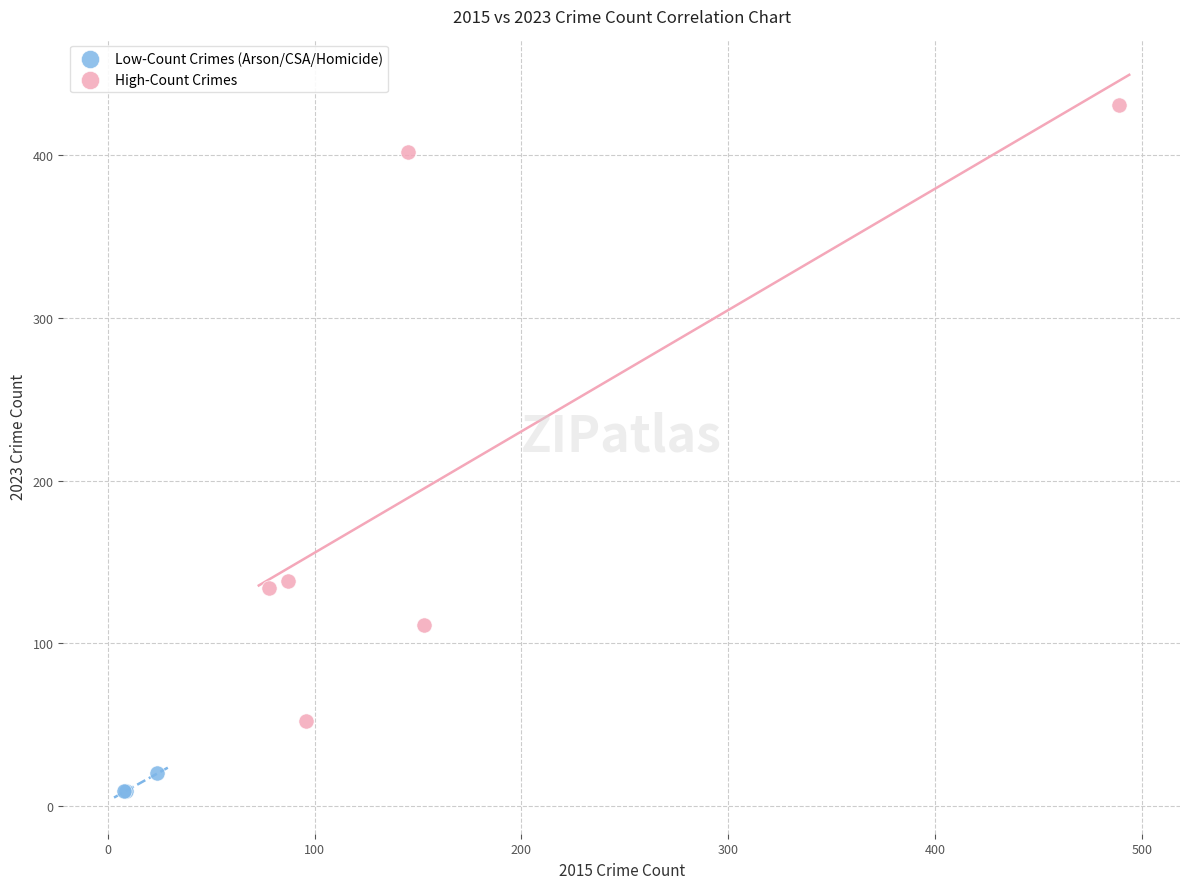

Which series reaches the maximum Y coordinate?

High-Count Crimes